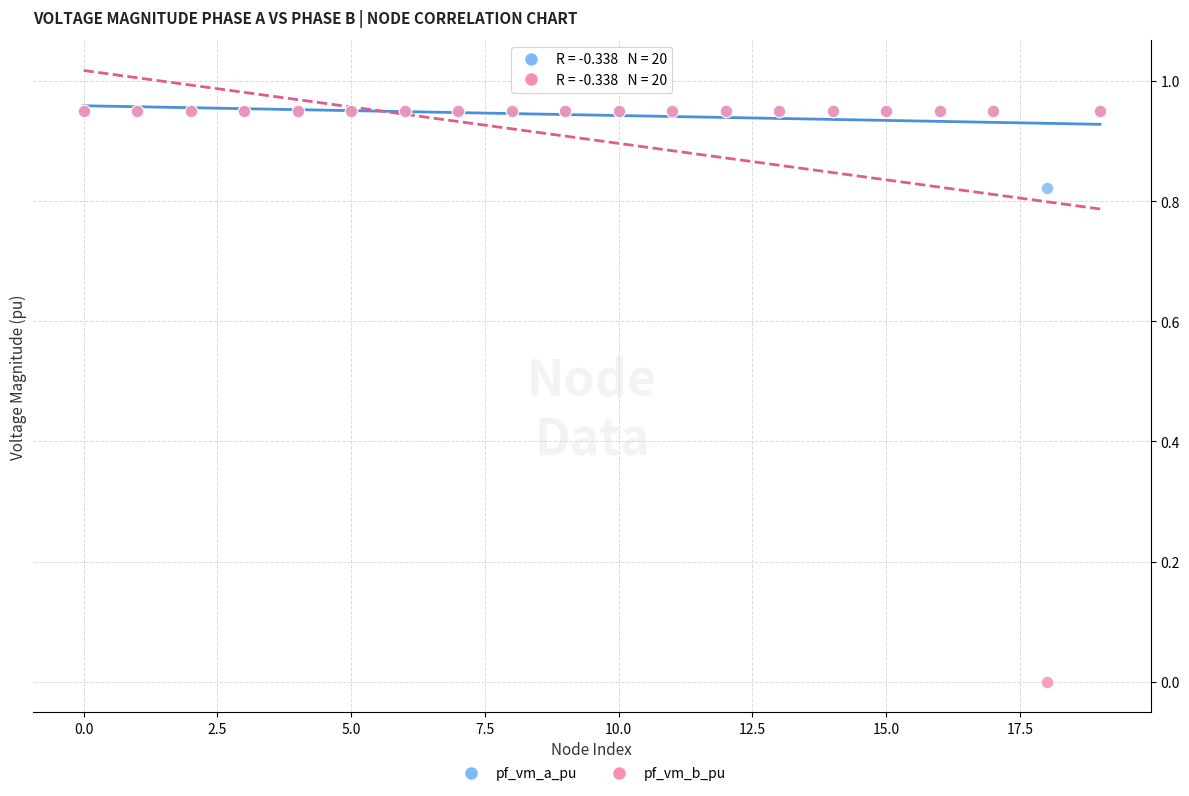

What are all the series names shown in the legend?

pf_vm_a_pu, pf_vm_b_pu